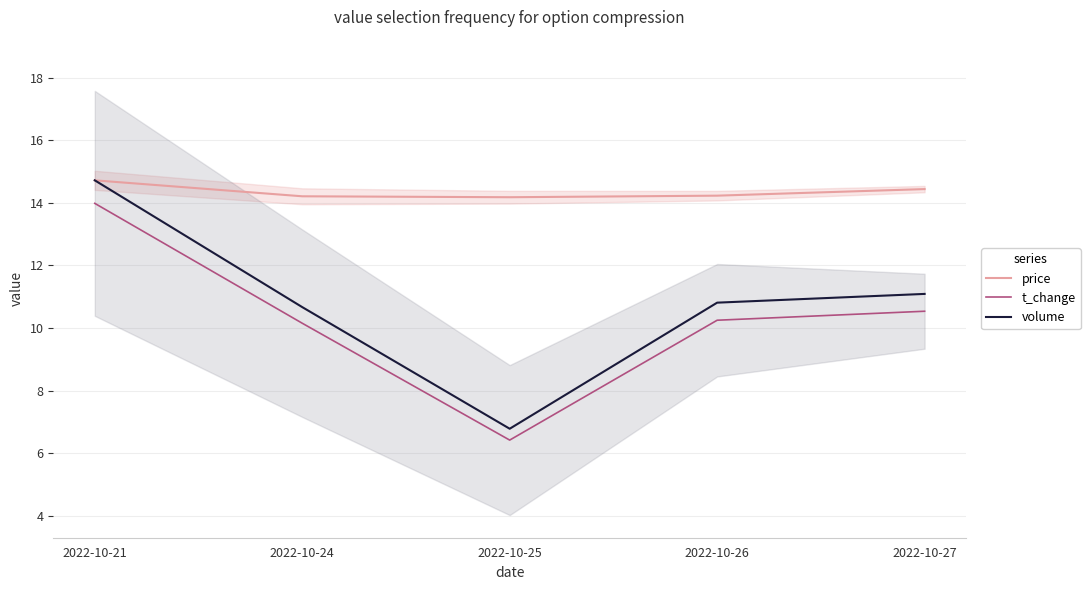

Reading left to right, extract all data points from this chart.

price: 14.7	14.2	14.2	14.2	14.4
t_change: 14.0	10.2	6.4	10.2	10.5
volume: 14.7	10.7	6.8	10.8	11.1